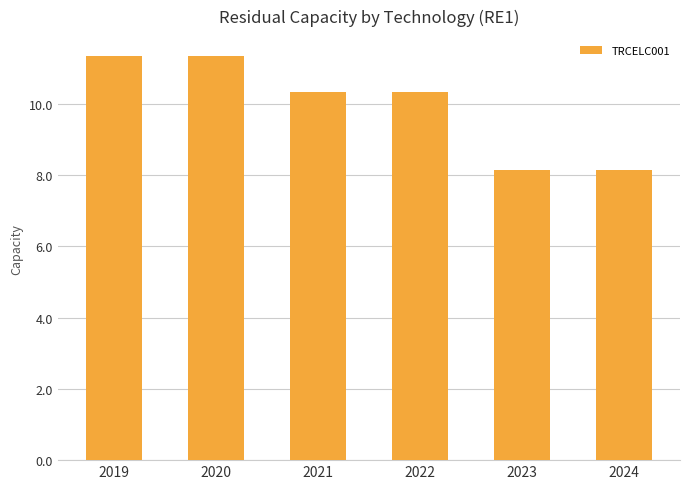

How many values are below 10?

2